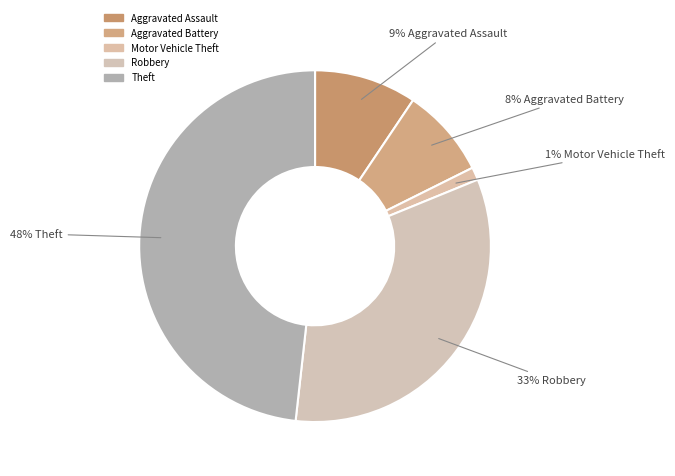

The Robbery slice represents 23% of the pie. True or false?

False